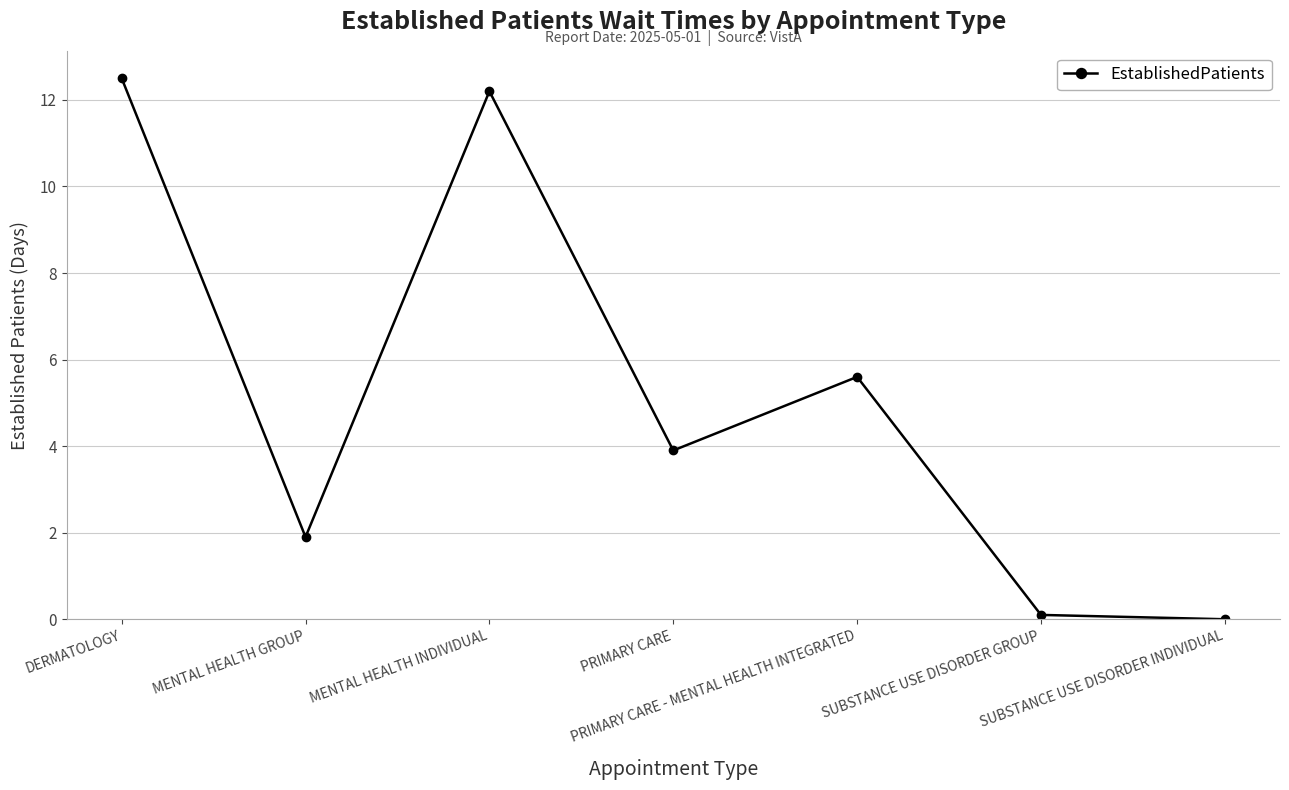

Which label corresponds to the largest value in the chart?

DERMATOLOGY